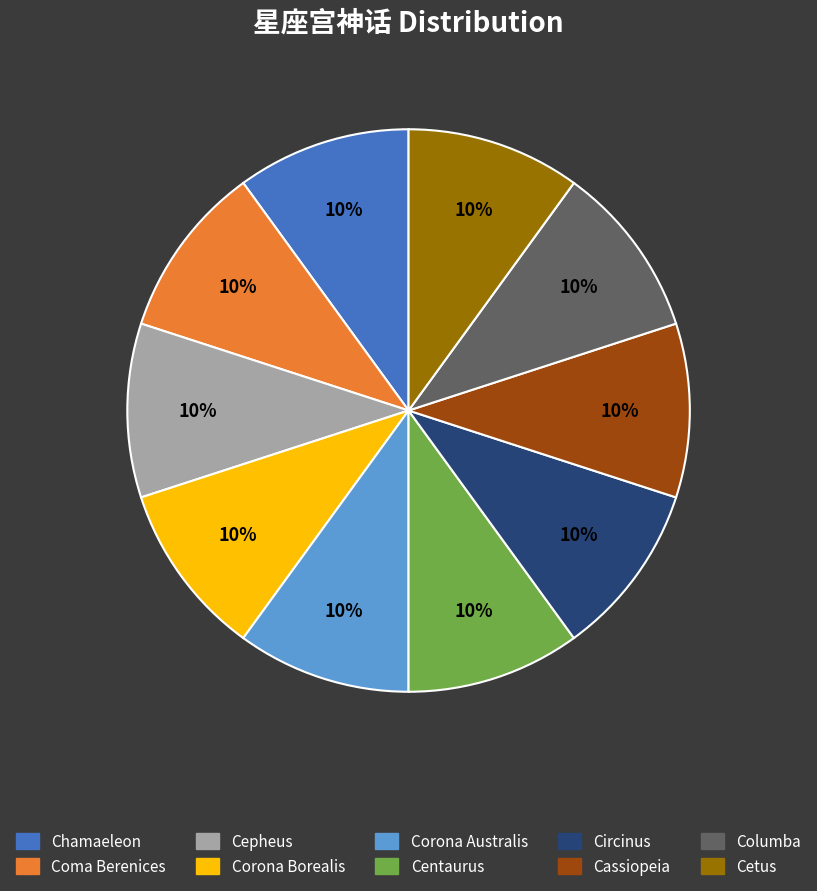

To the nearest percent, what is the average slice percentage?

10%